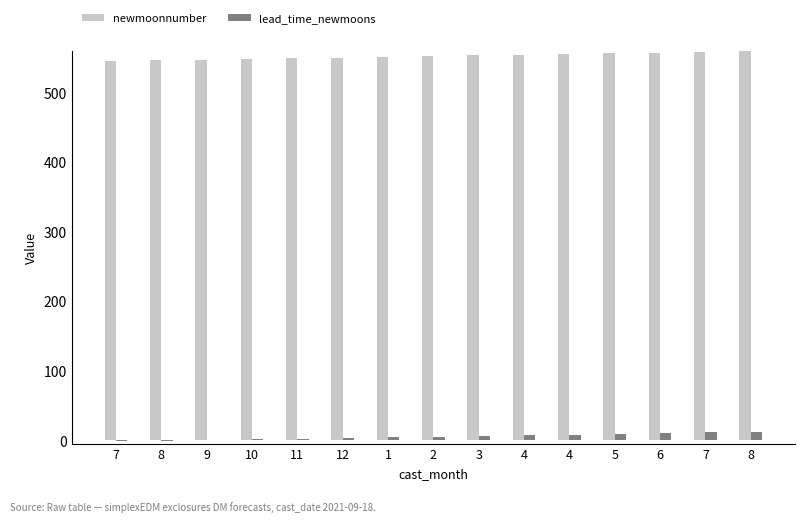

Where does the newmoonnumber series first go above 552?

3